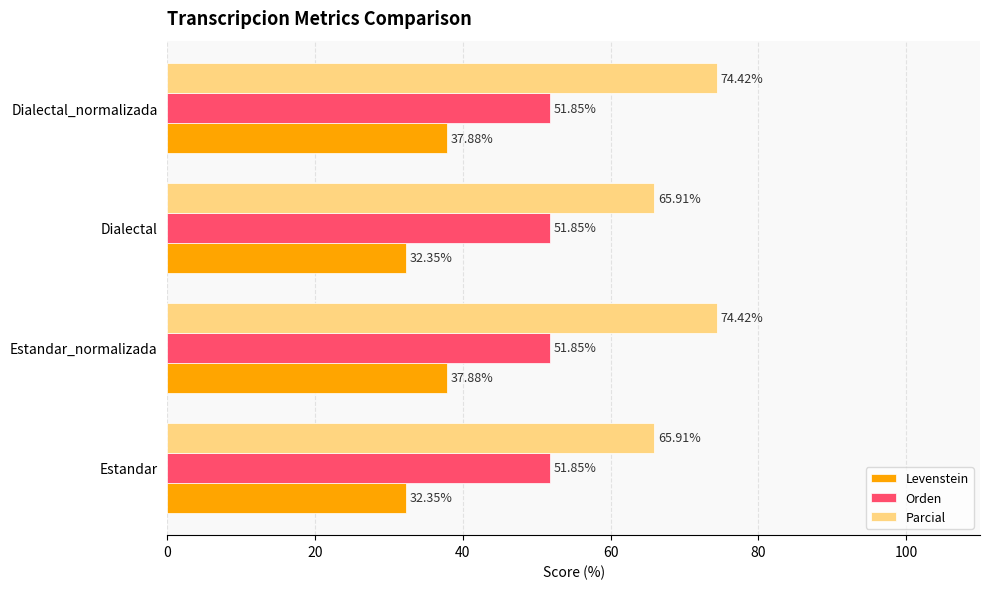

What is the sum of the Parcial values at Dialectal and Dialectal_normalizada?

140.3